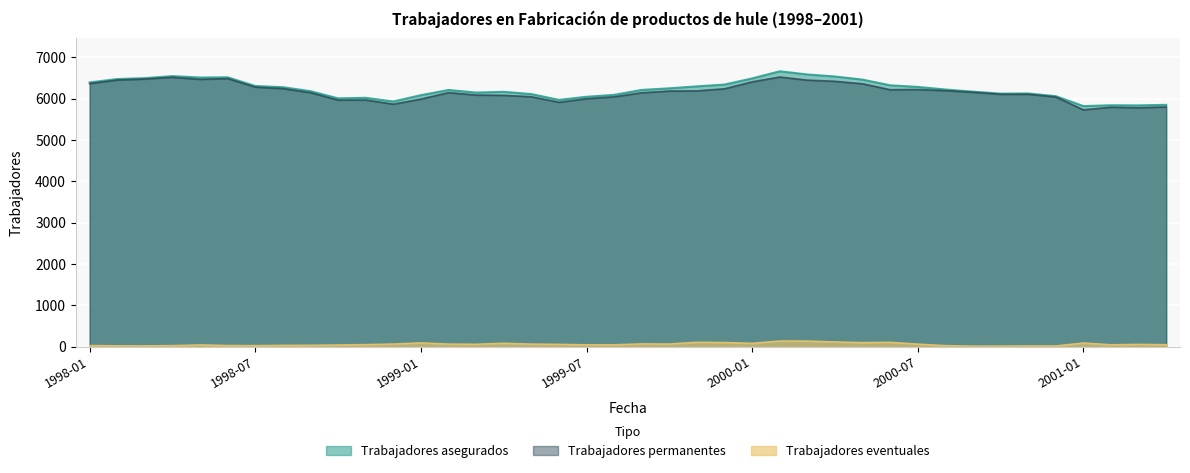

True or false: Trabajadores permanentes and Trabajadores eventuales intersect in this chart.

False